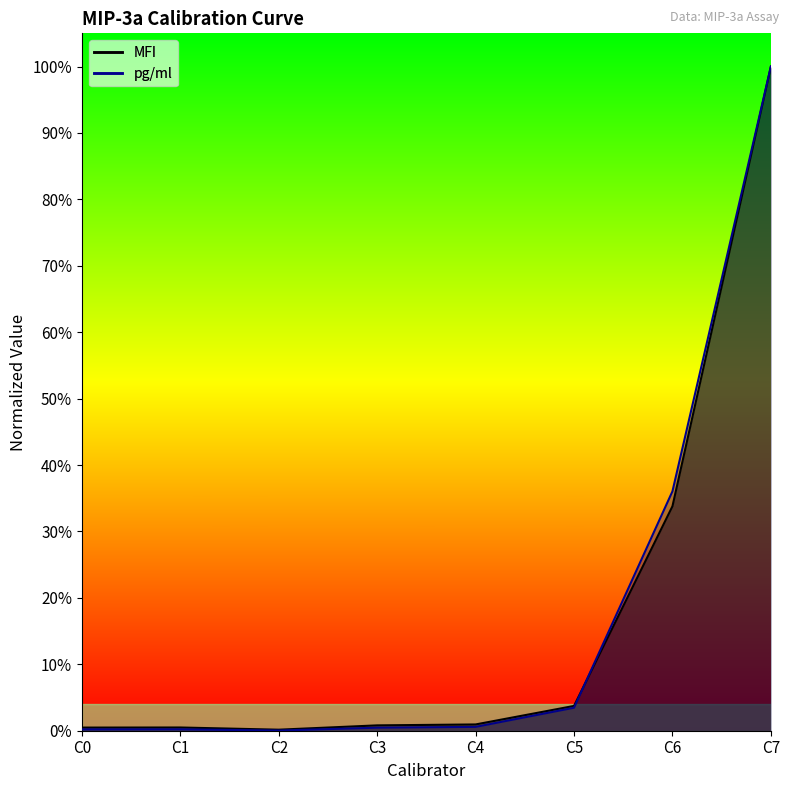

The MFI series shows 1.0 at C7. True or false?

True